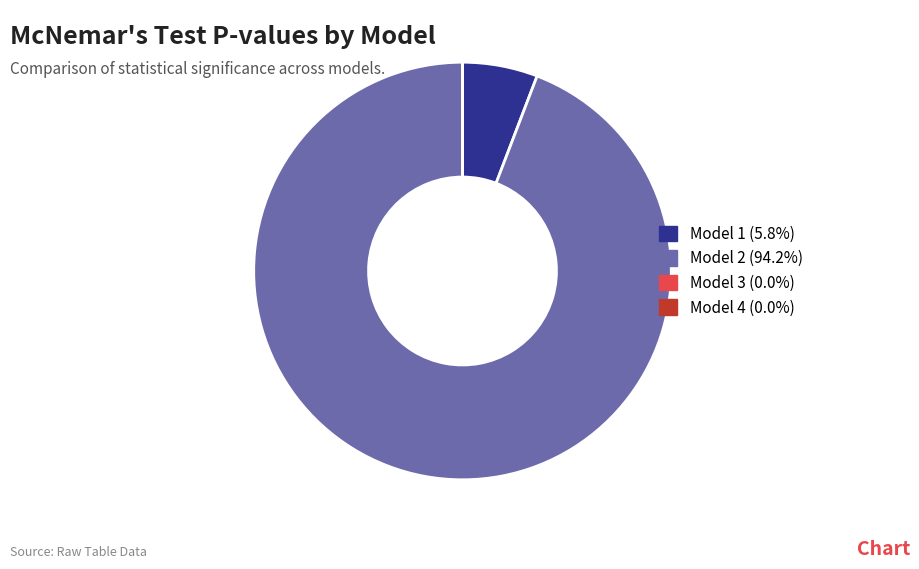

Does any single category account for the majority?

Yes